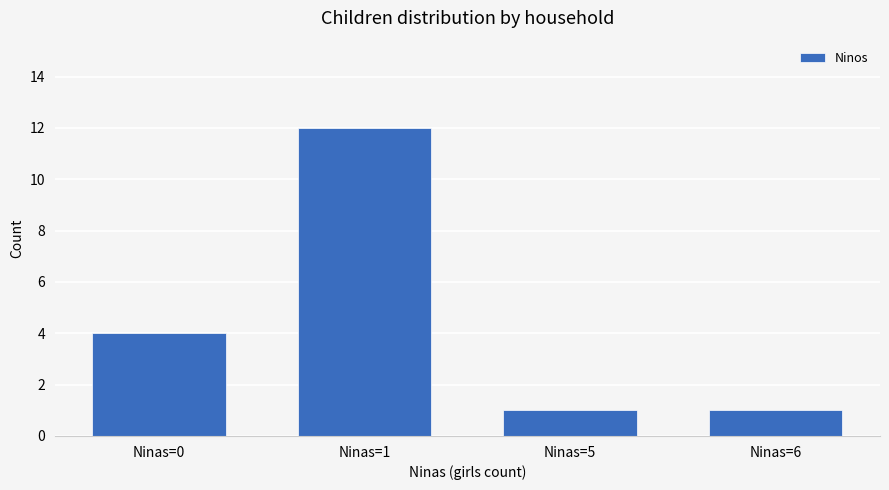

How many values are below 4?

2